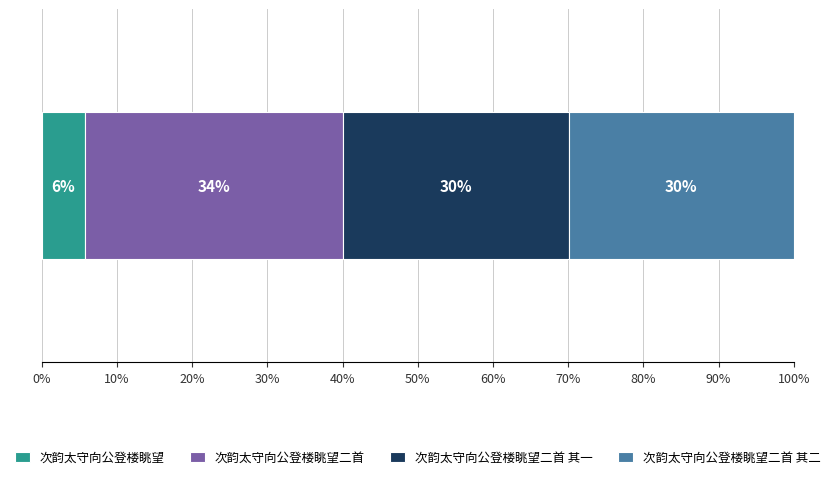

What is the highest value of the 次韵太守向公登楼眺望 series?

5.8